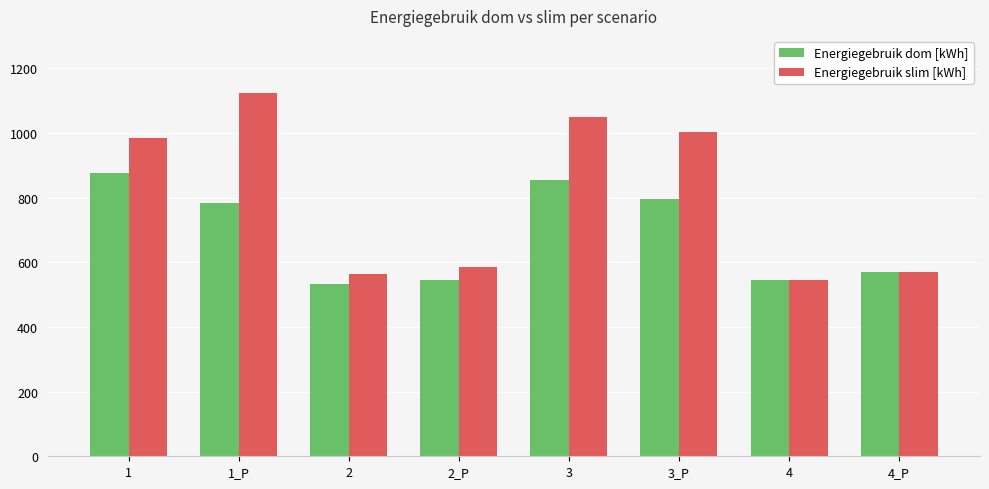

What are all the series names shown in the legend?

Energiegebruik dom [kWh], Energiegebruik slim [kWh]